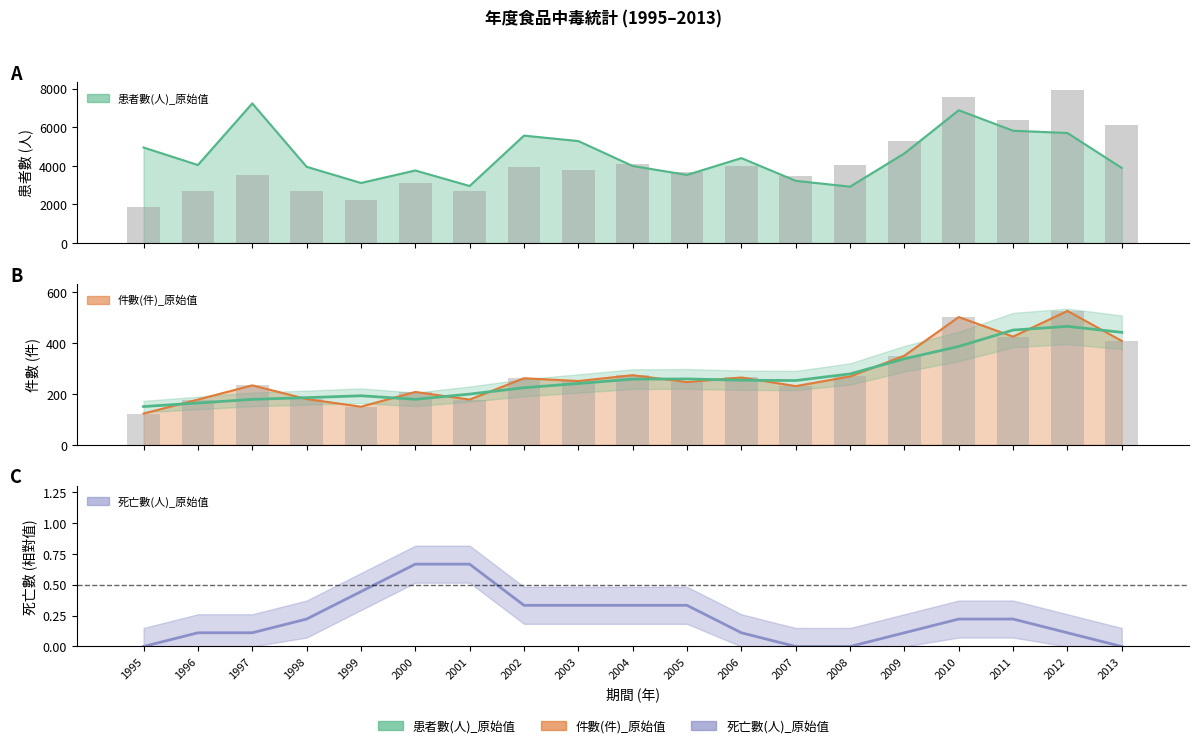

What is the difference between the 患者數(人)_原始值 values at 1996 and 1997?

3192